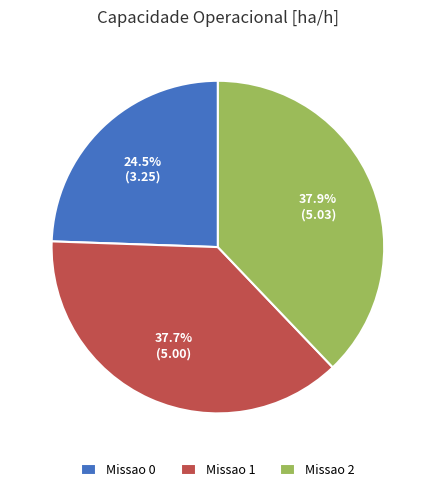

To the nearest percent, what percentage of the pie is Missao 2?

38%